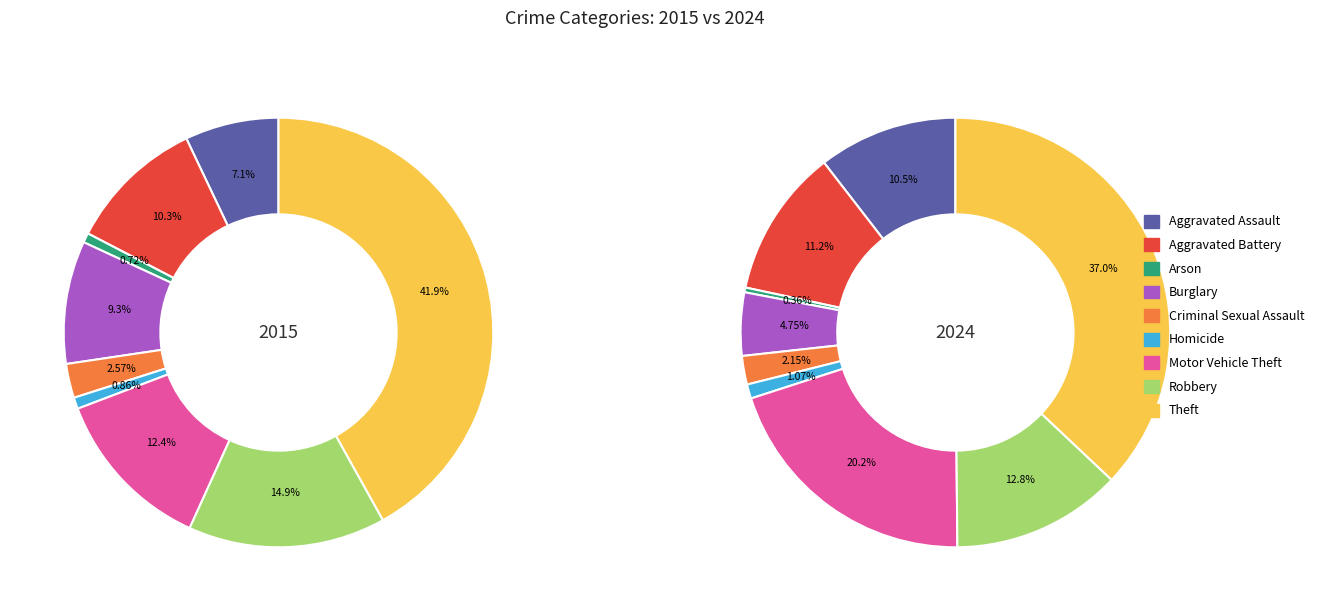

What is the smallest slice in the pie chart?

Arson